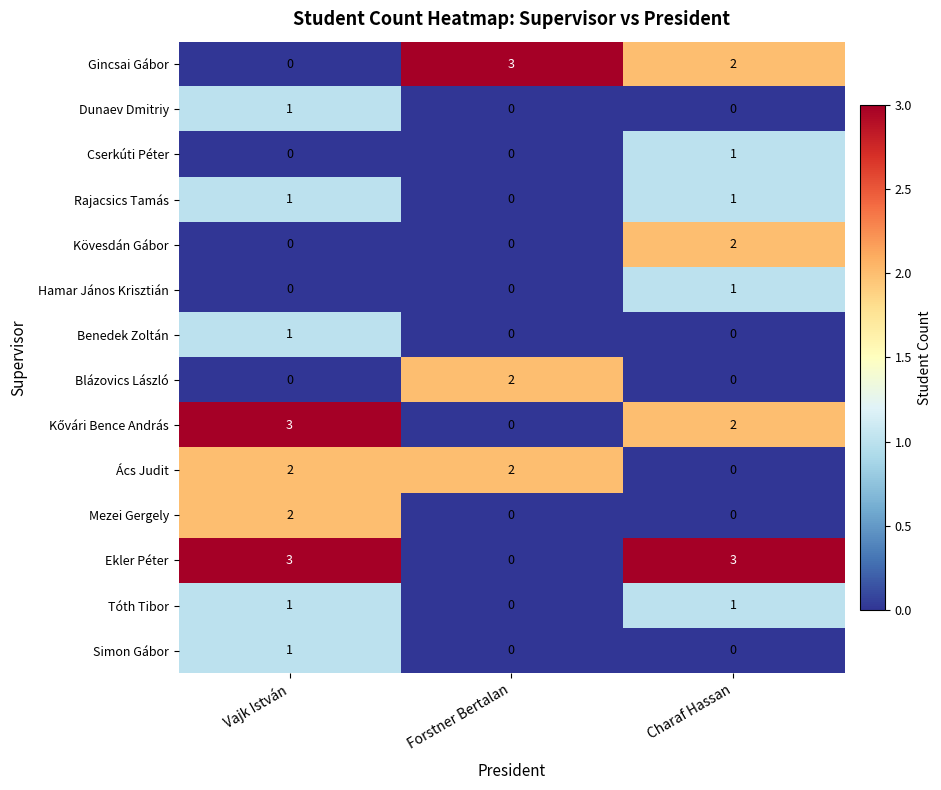

What is the sum of the Gincsai Gábor values at Vajk István and Forstner Bertalan?

3